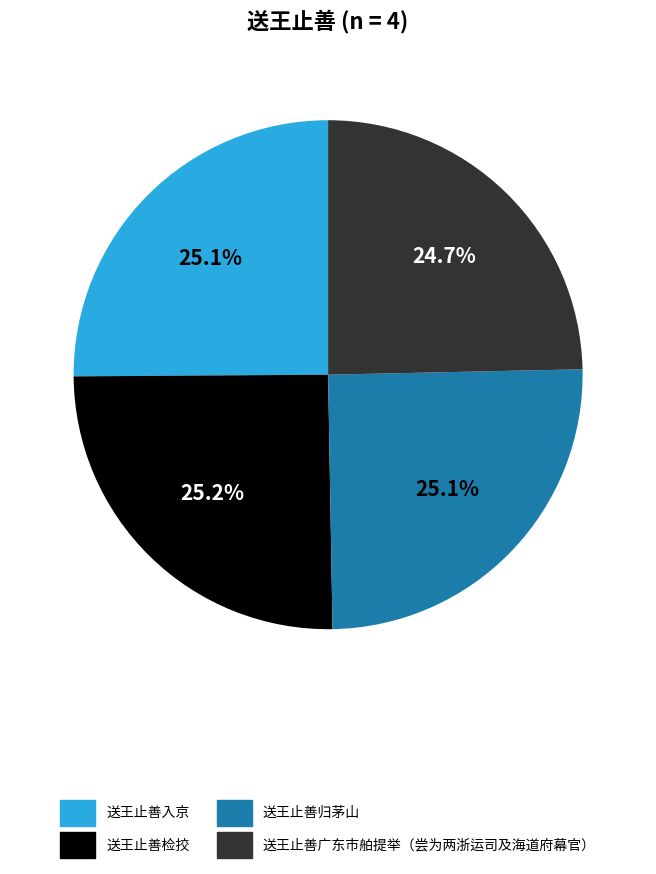

Approximately how many times larger is the value at 送王止善归茅山 compared to 送王止善入京?

1.0